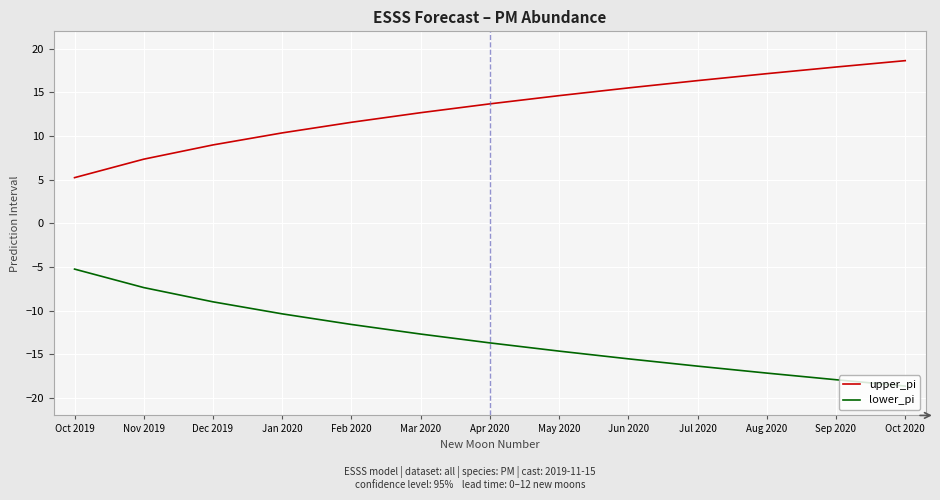

Reading left to right, what are all the values shown in this chart?

upper_pi: 5.2	7.4	9.0	10.4	11.6	12.7	13.7	14.6	15.5	16.4	17.2	17.9	18.6
lower_pi: -5.2	-7.4	-9.0	-10.4	-11.6	-12.7	-13.7	-14.6	-15.5	-16.4	-17.2	-17.9	-18.6